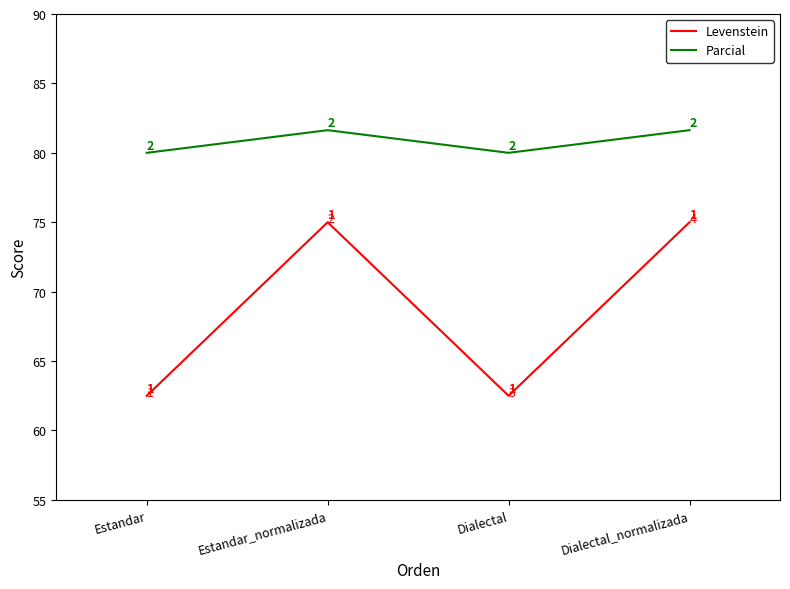

What is the maximum value shown in the chart?

81.6